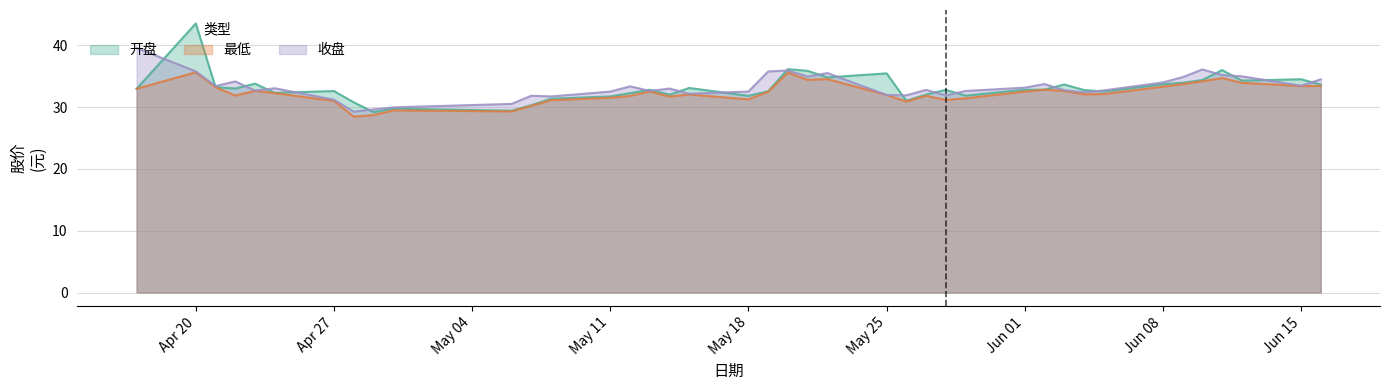

What is the label of the 26th point from the right?

2020-05-12